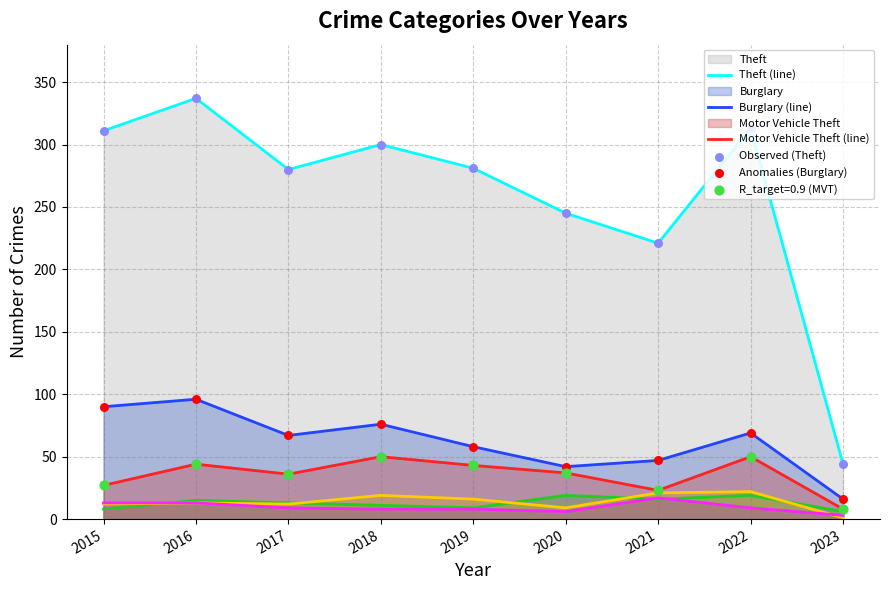

Which series has the largest total across all categories?

Theft